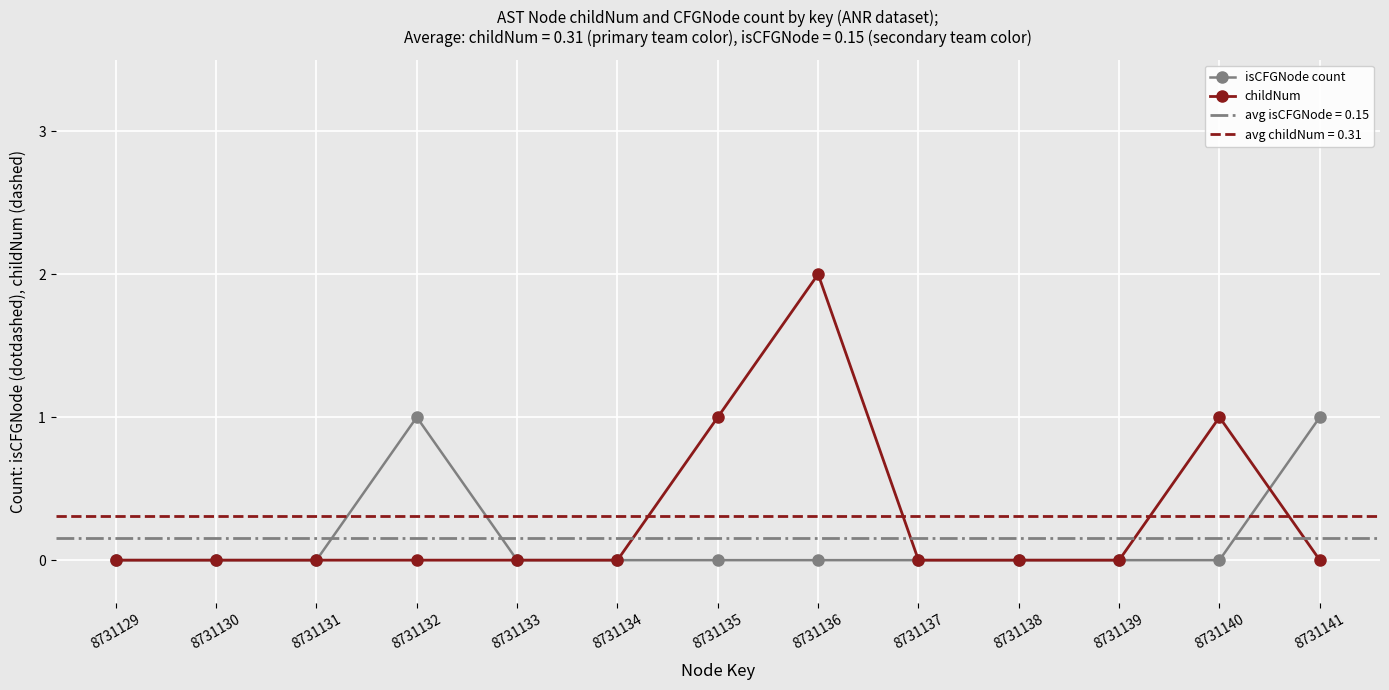

The isCFGNode count series shows 0 at 8731131. True or false?

False